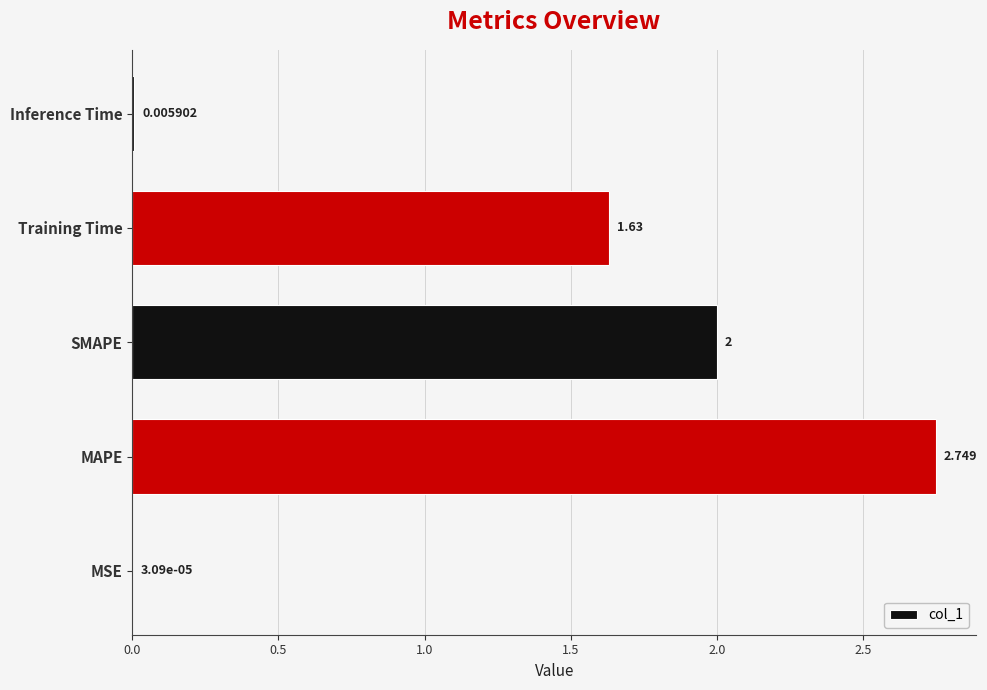

What is the average value?

1.3